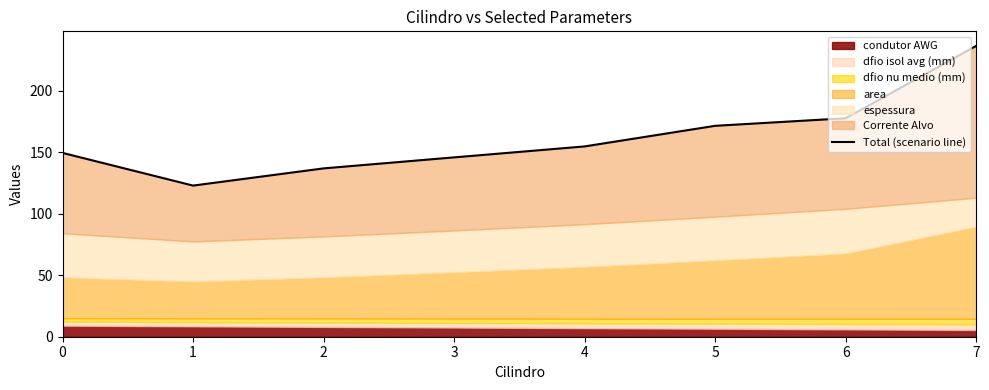

What is the value of the 2nd point from the left?

122.9